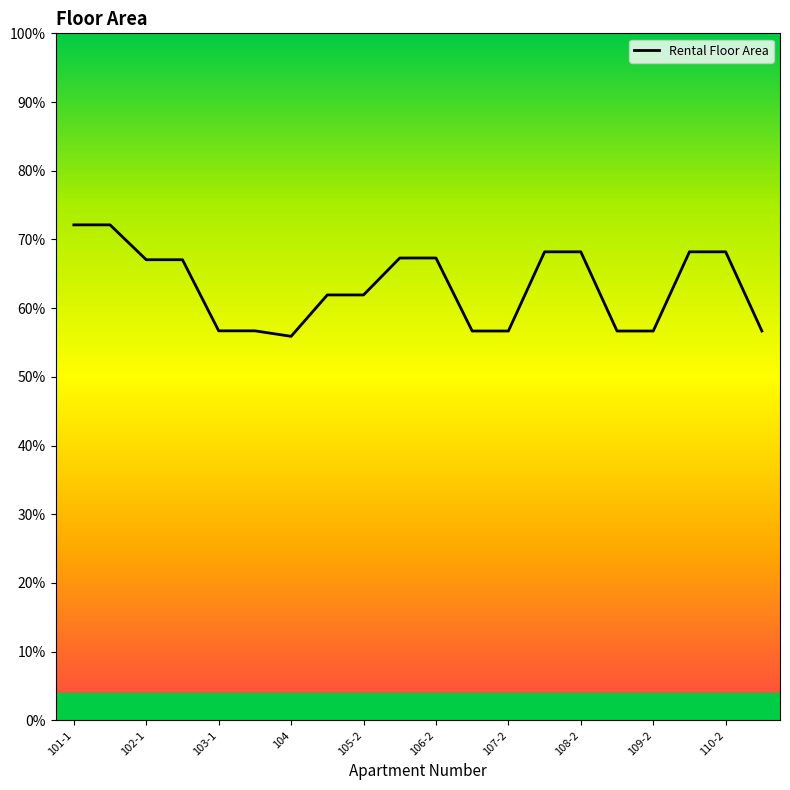

How many lines are shown in the chart?

1